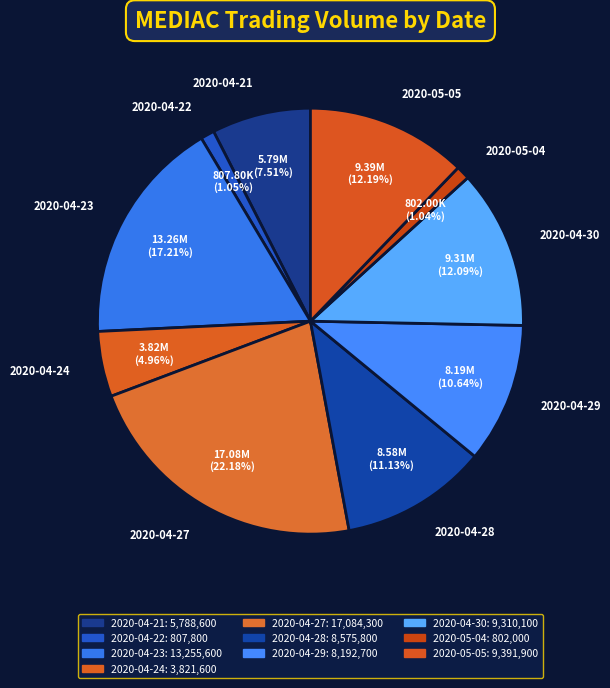

How much of the chart is everything except 2020-04-23?

82.8%